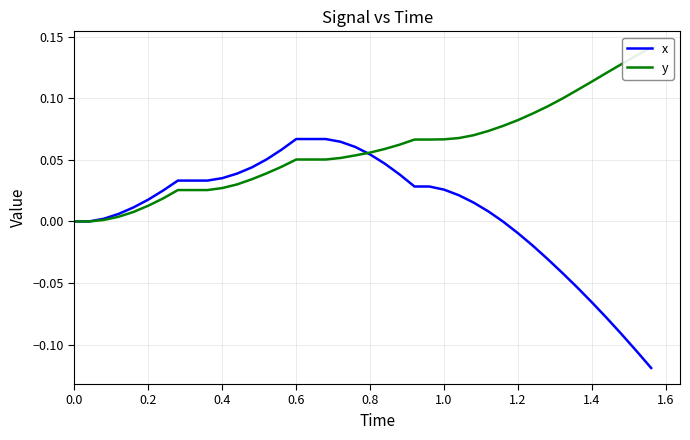

Reading left to right, transcribe all the data shown in this chart.

x: 0.0	0.0	0.0	0.0	0.0	0.0	0.0	0.0	0.0	0.0	0.0	0.0	0.0	0.1	0.1	0.1	0.1	0.1	0.1	0.1	0.1	0.0	0.0	0.0	0.0	0.0	0.0	0.0	0.0	-0.0	-0.0	-0.0	-0.0	-0.0	-0.1	-0.1	-0.1	-0.1	-0.1	-0.1
y: 0.0	0.0	0.0	0.0	0.0	0.0	0.0	0.0	0.0	0.0	0.0	0.0	0.0	0.0	0.0	0.1	0.1	0.1	0.1	0.1	0.1	0.1	0.1	0.1	0.1	0.1	0.1	0.1	0.1	0.1	0.1	0.1	0.1	0.1	0.1	0.1	0.1	0.1	0.1	0.1